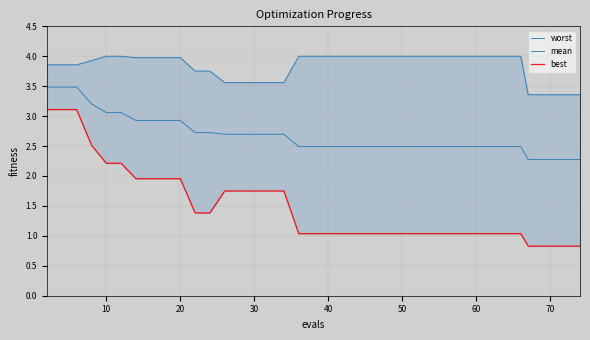

Rank the series by their average value, from lowest to highest.

best, mean, worst